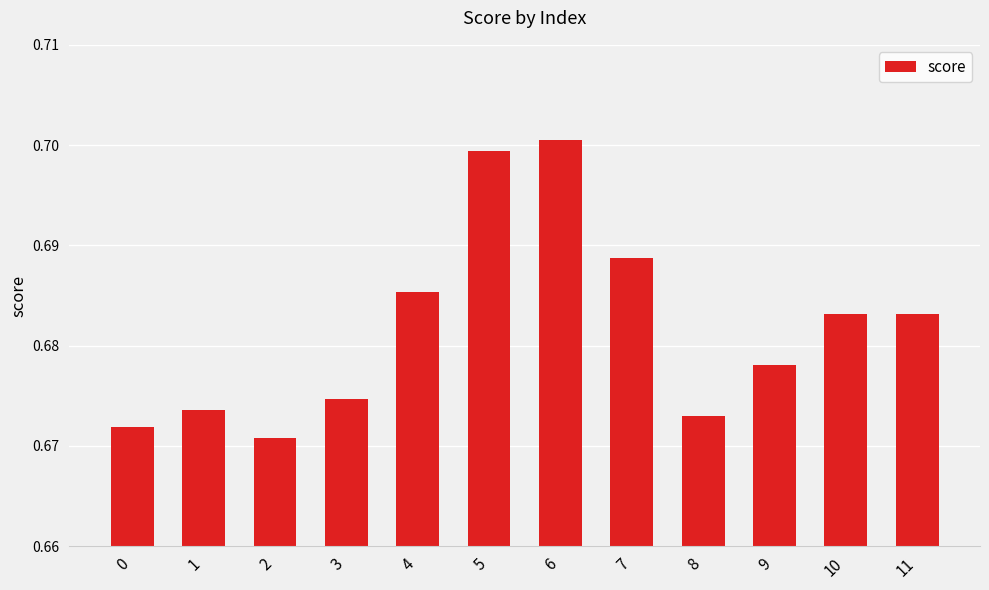

Count the values in the range 0 to 1.

12